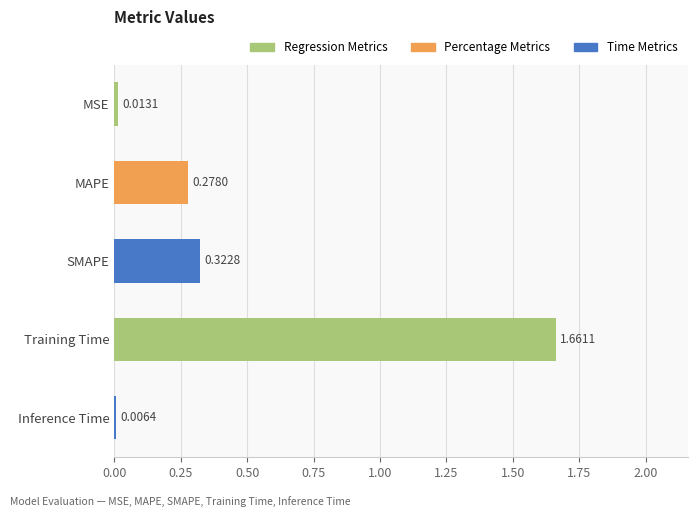

What is the sum of all values?

2.3